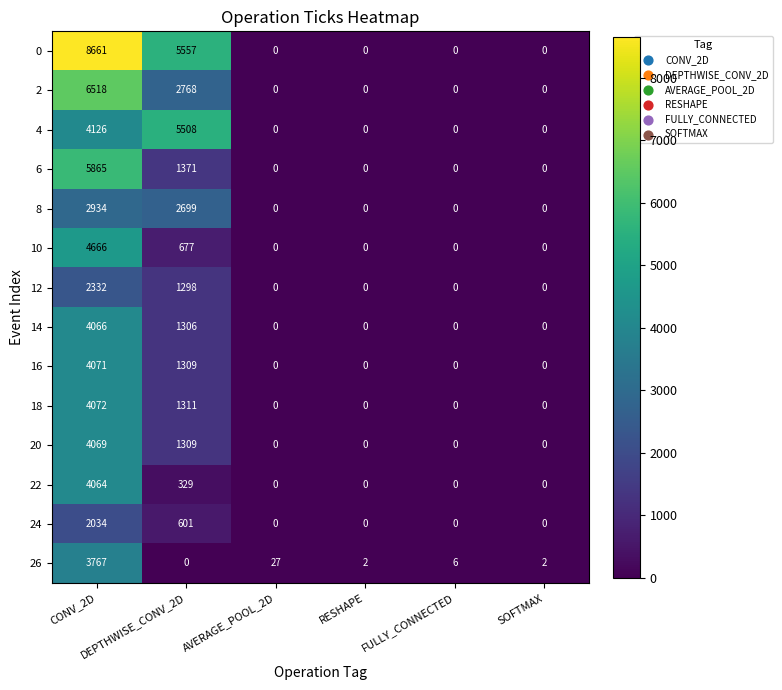

Which series has the widest spread of values?

0